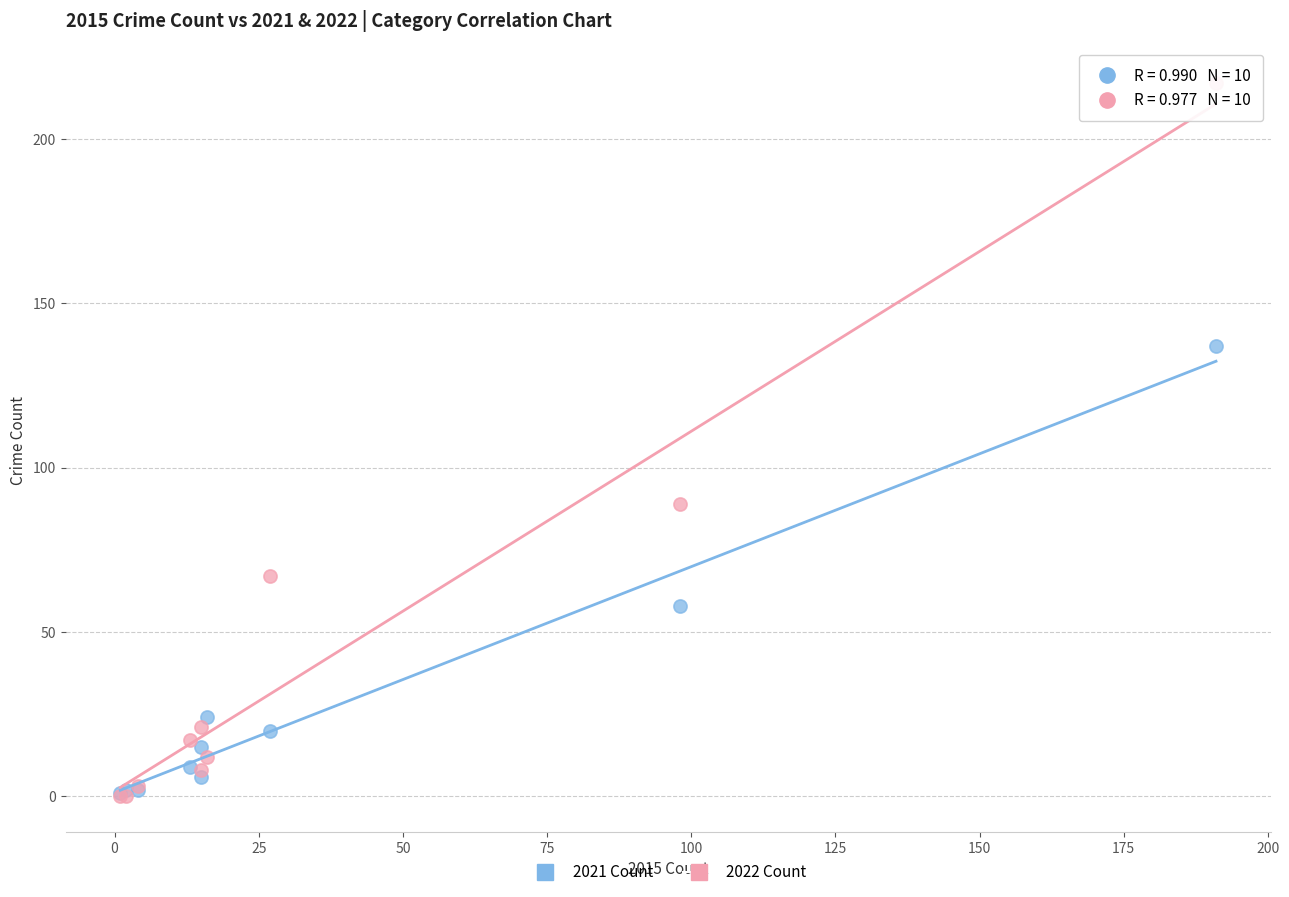

In the 2022 Count series, what Y value is closest to 108?

89